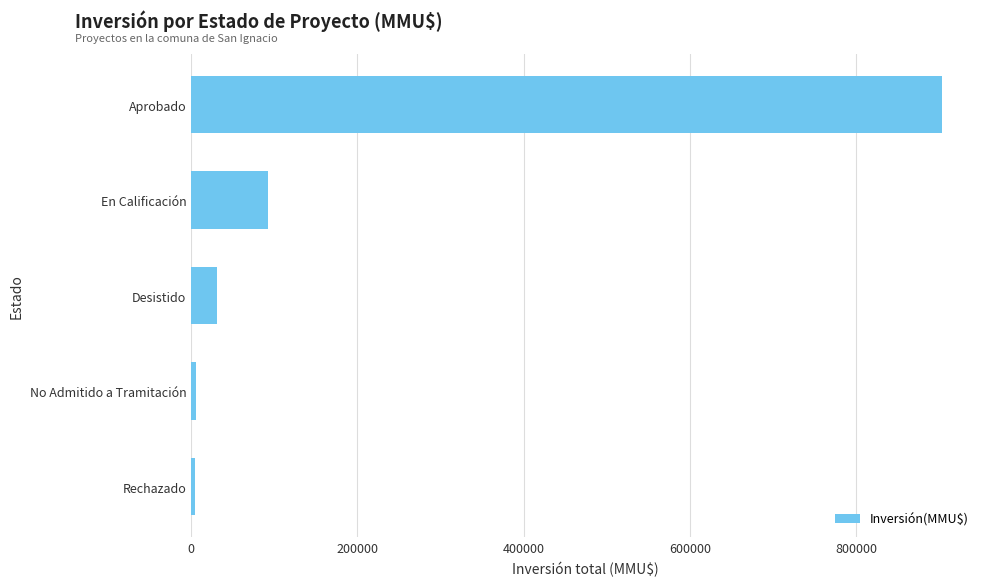

Which has a higher value, En Calificación or Aprobado?

Aprobado